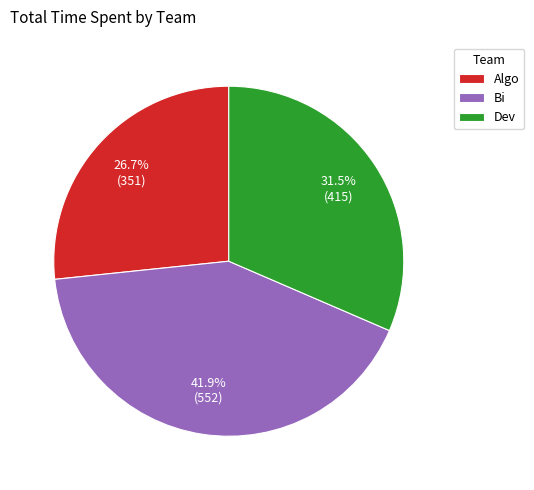

To the nearest percent, what is the difference between the largest and smallest slice percentages?

15%